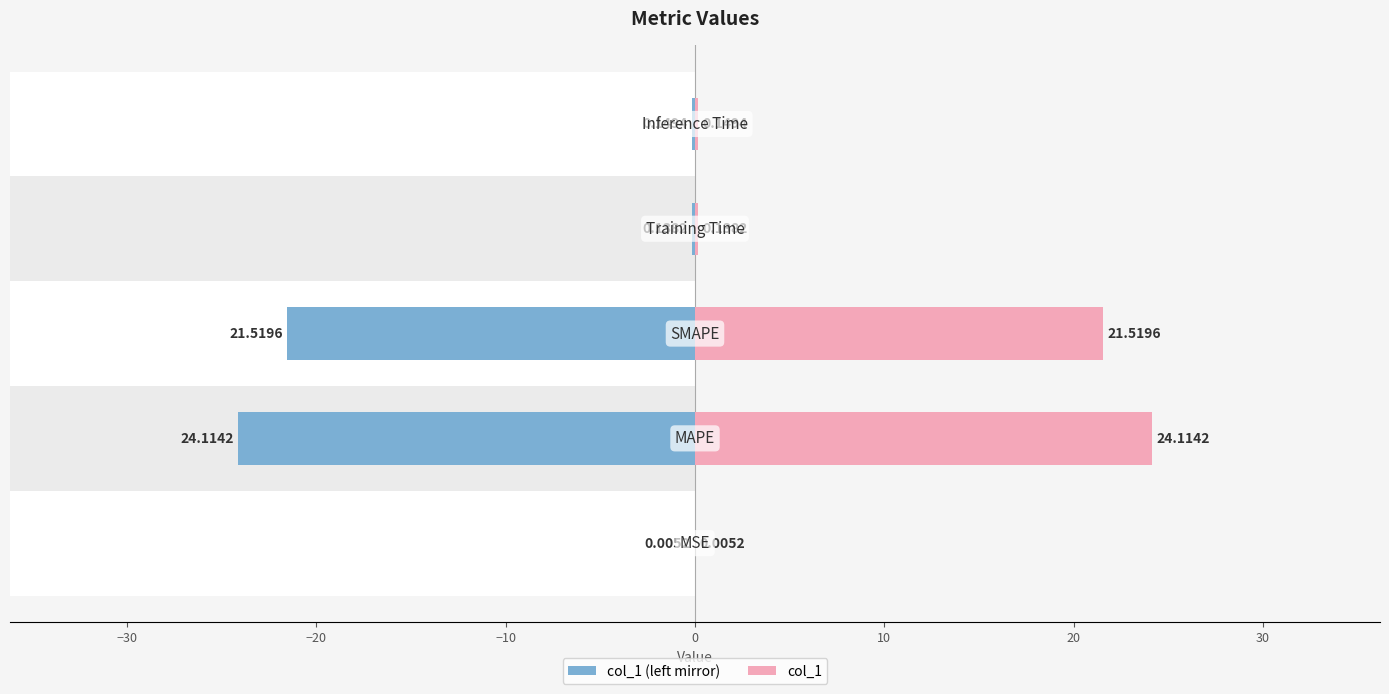

What is the difference between the maximum and minimum values in the col_1 series?

24.1